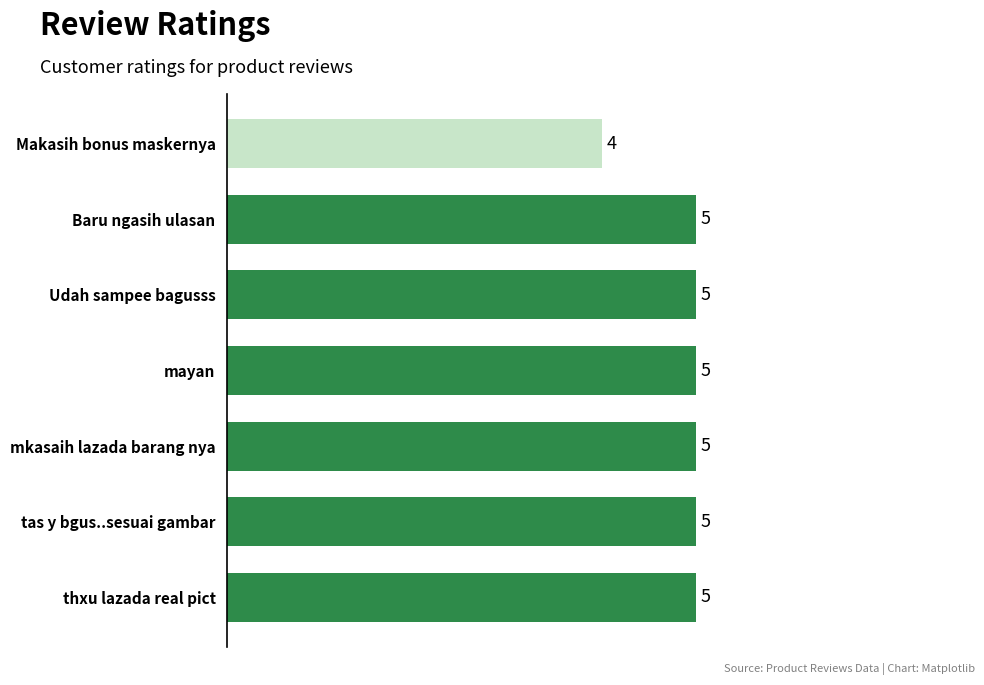

How many bars are there in total?

7